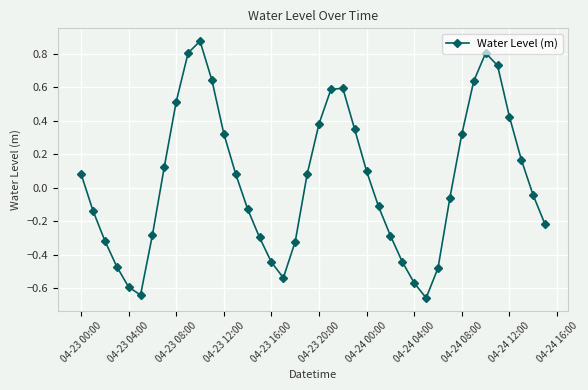

What is the difference between the second highest and second lowest values?

1.4